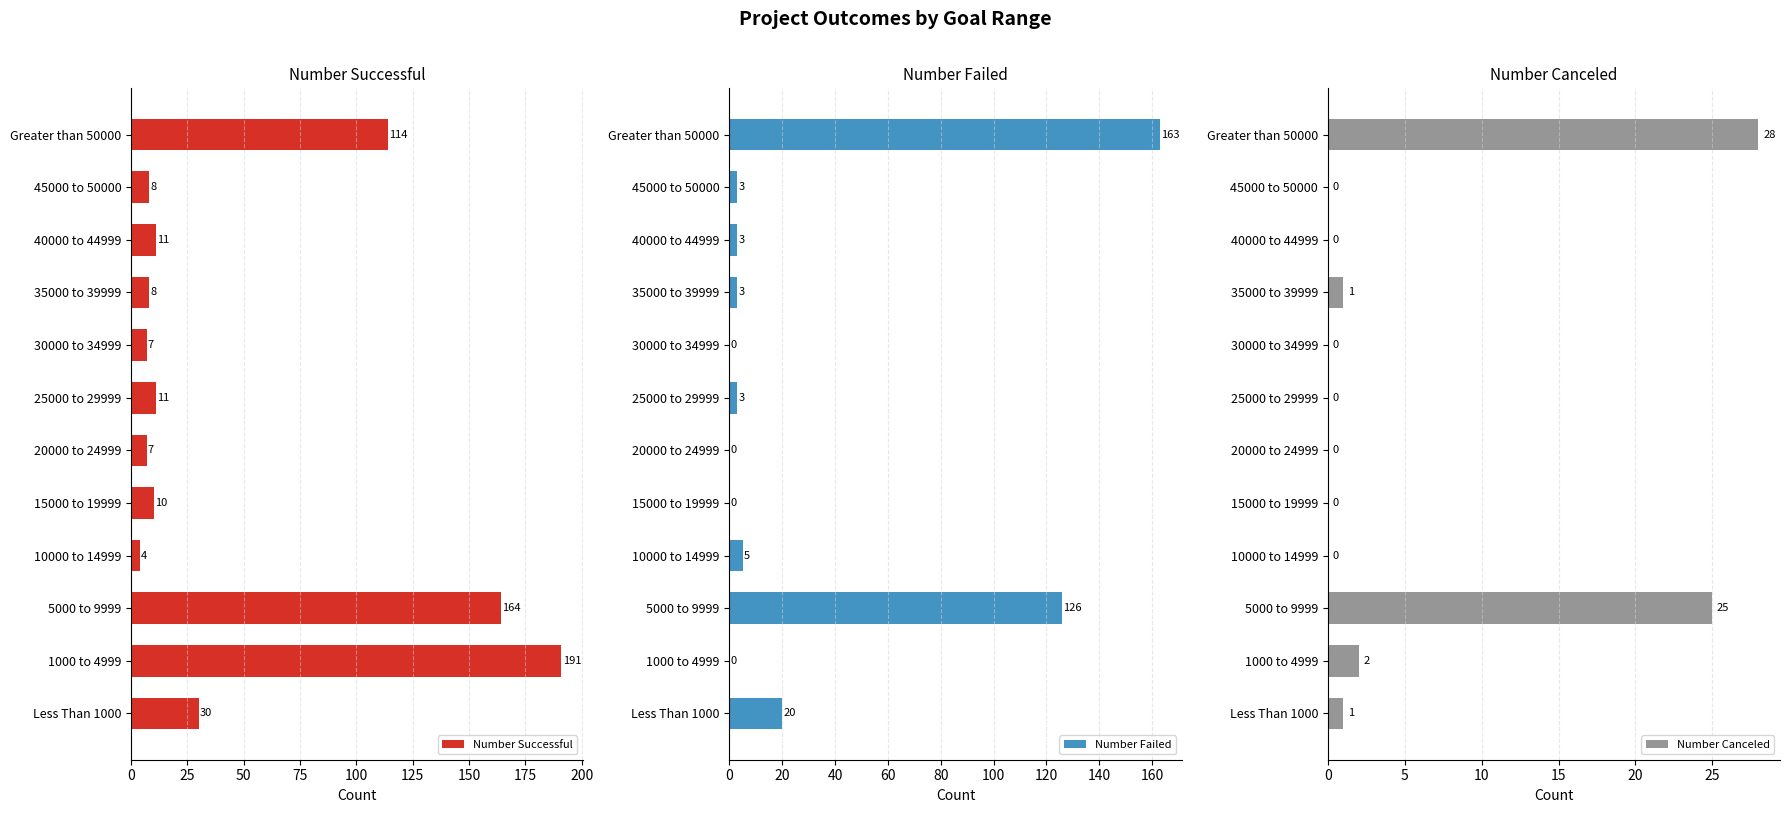

The value of Number Failed at 10000 to 14999 is 5. True or false?

True